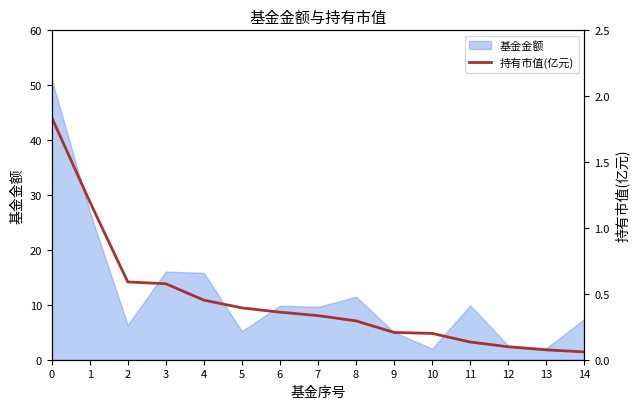

Reading left to right, transcribe all the data shown in this chart.

1.8	1.2	0.6	0.6	0.5	0.4	0.4	0.3	0.3	0.2	0.2	0.1	0.1	0.1	0.1